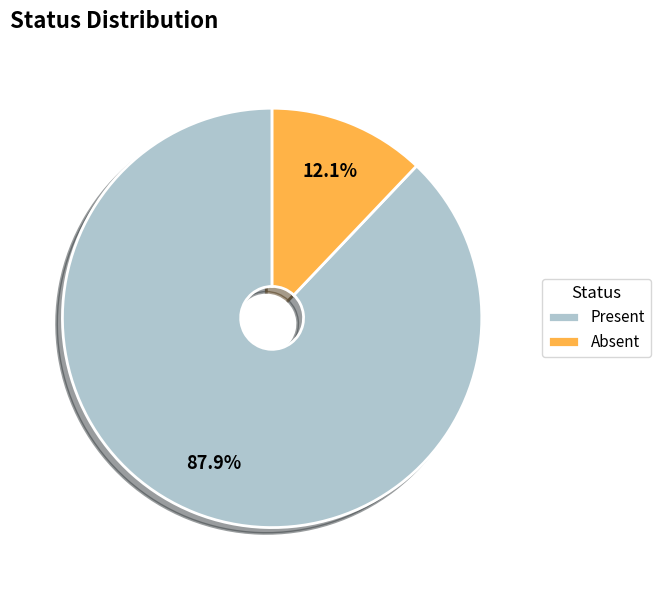

Between Absent and Present, which is larger?

Present